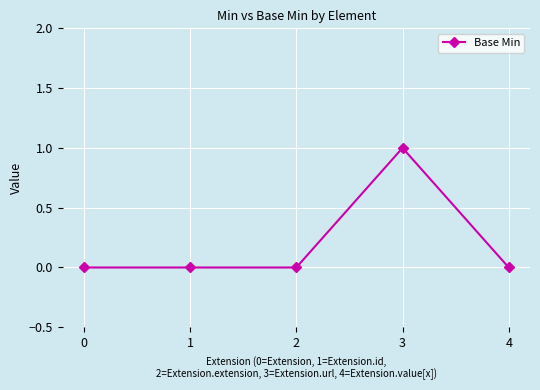

Which category has the highest value across all series?

3